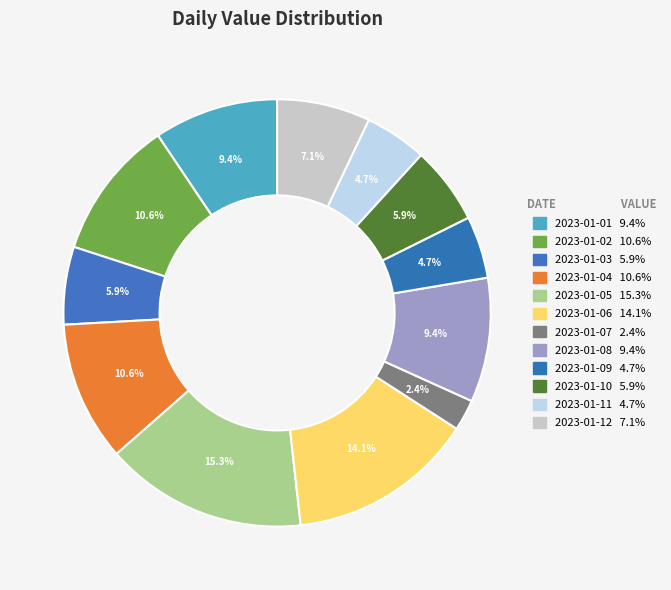

To the nearest percent, what is the difference between the 2023-01-04 and 2023-01-12 slice percentages?

4%